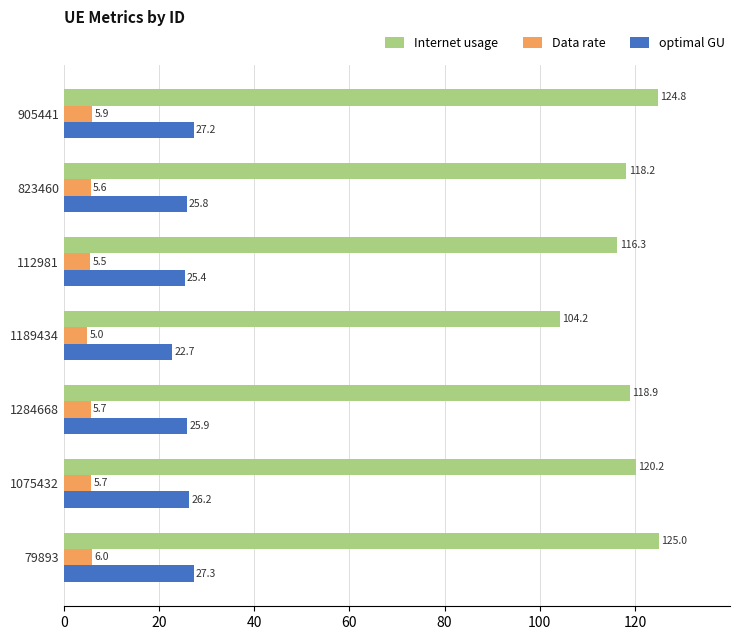

At which category is the sum across all series the highest?

79893